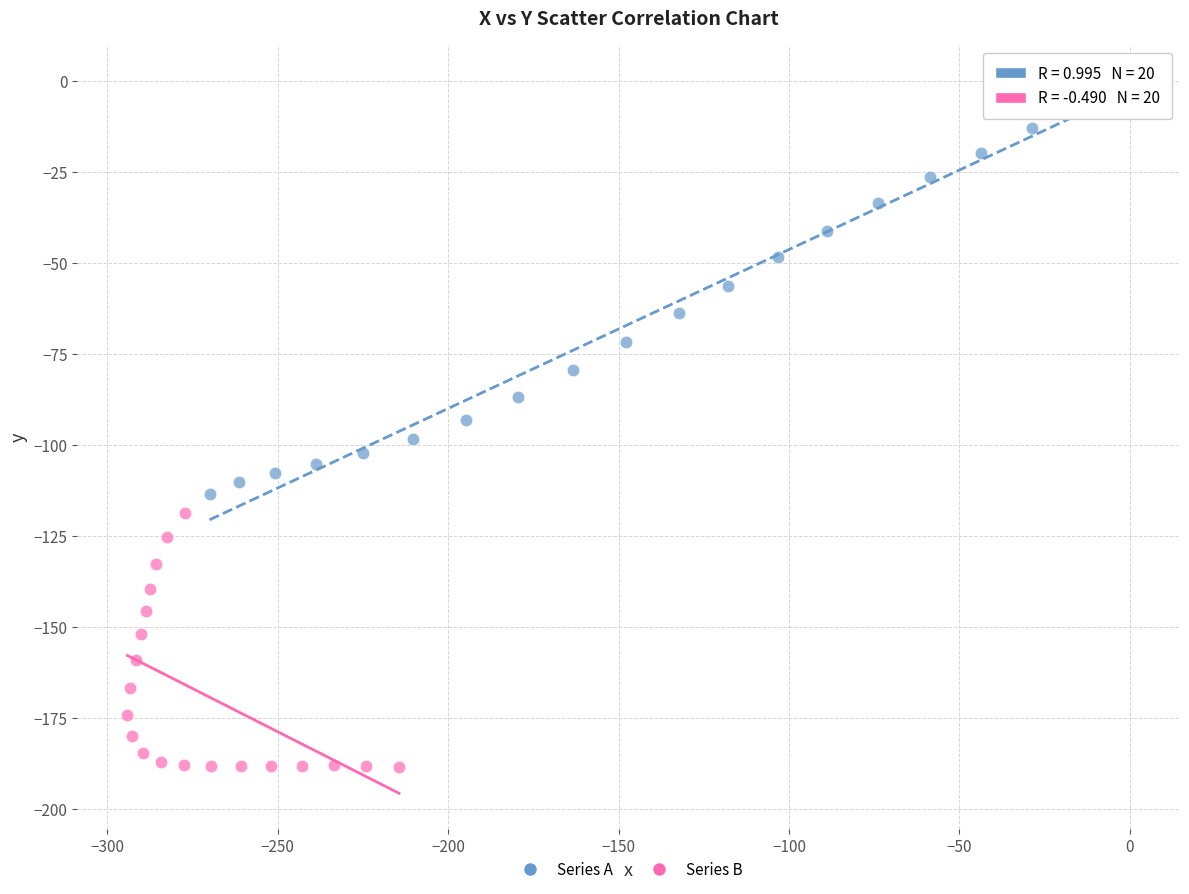

Which series reaches the minimum Y coordinate?

Series B